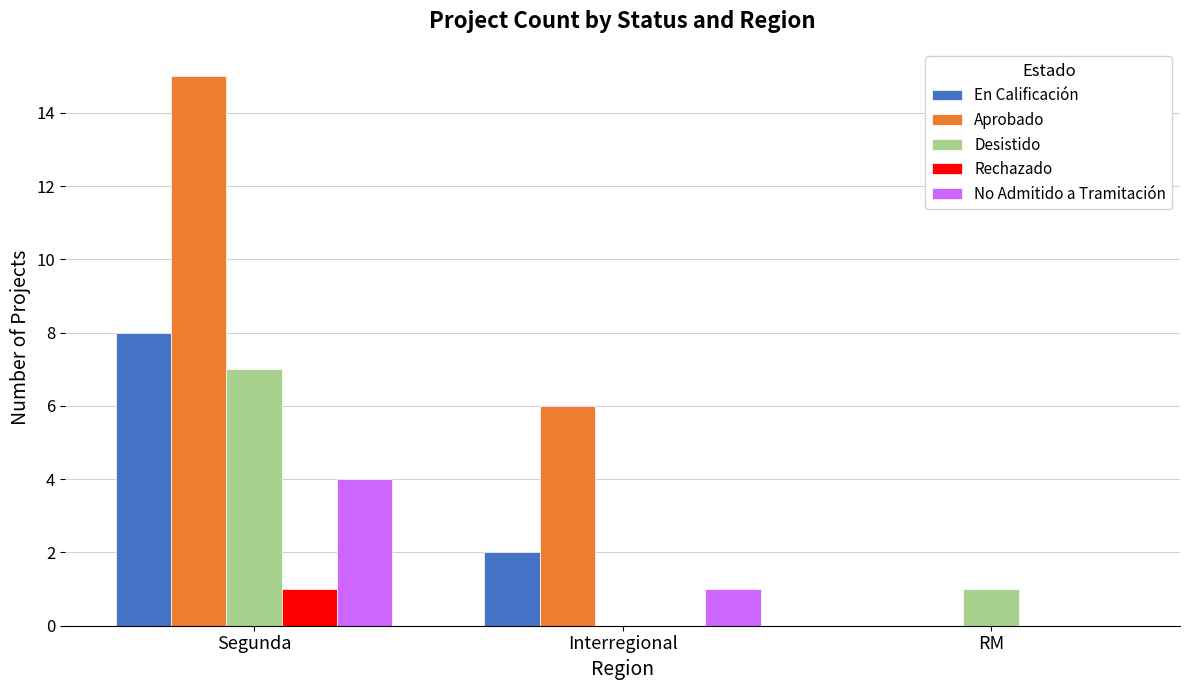

At which category is the sum across all series the highest?

Segunda